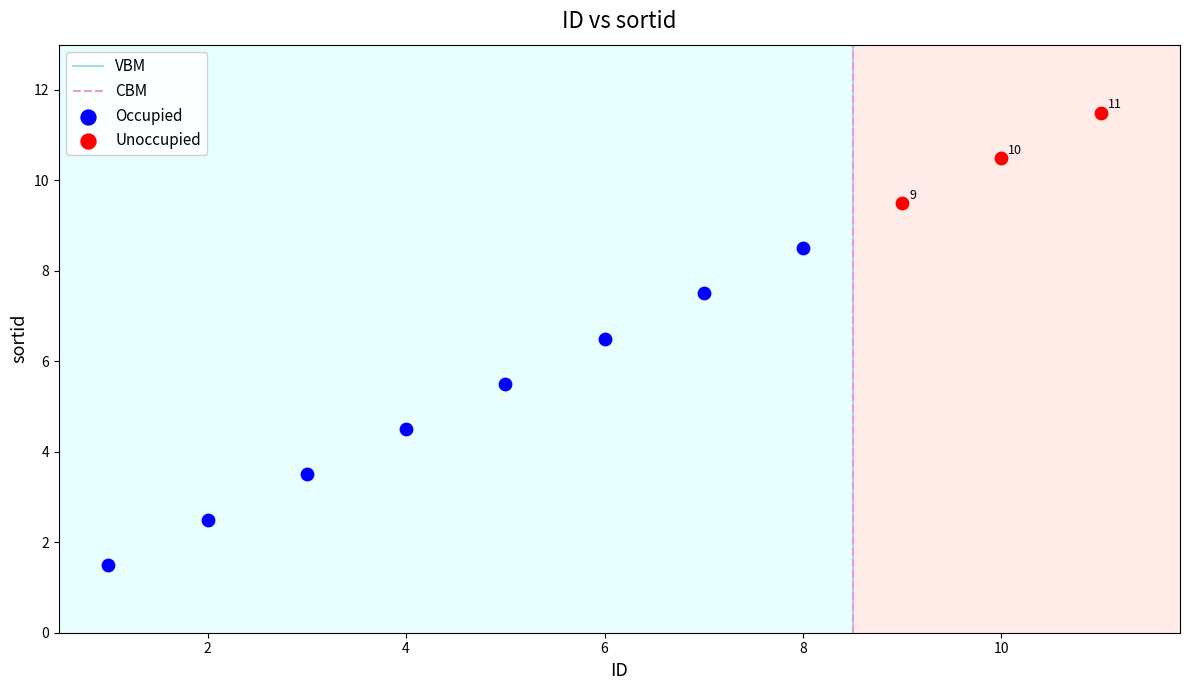

Which series reaches the maximum Y coordinate?

Unoccupied